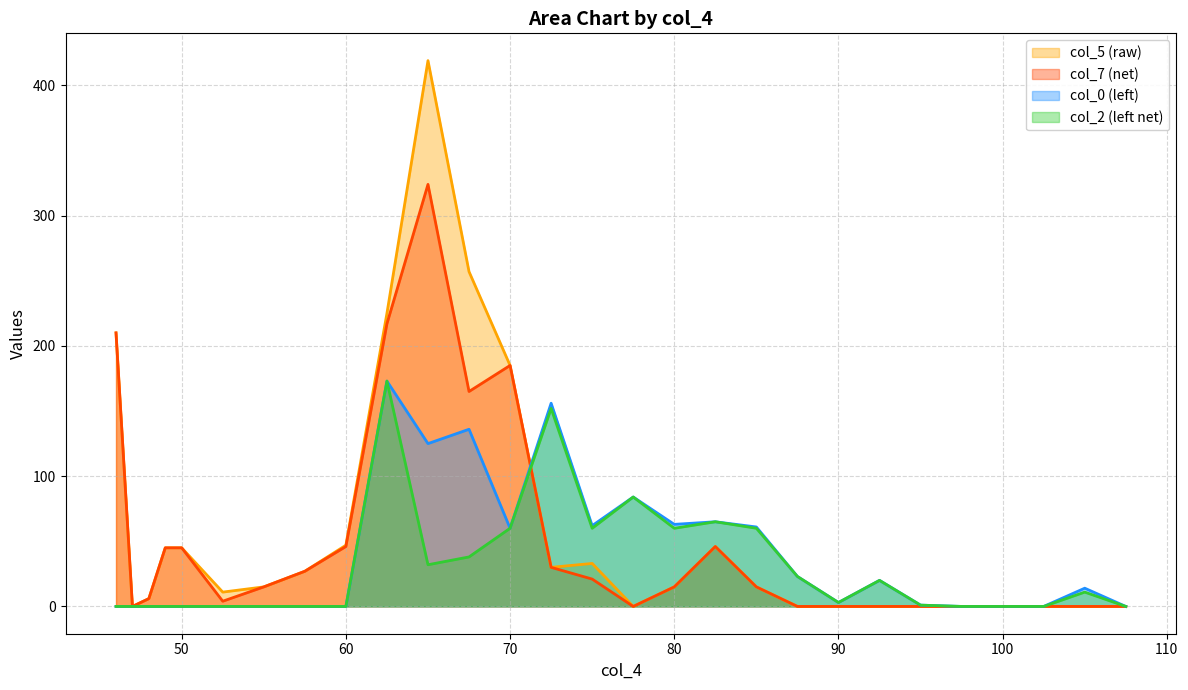

In col_0 (left), how many points are lower than both neighbors (excluding endpoints)?

5